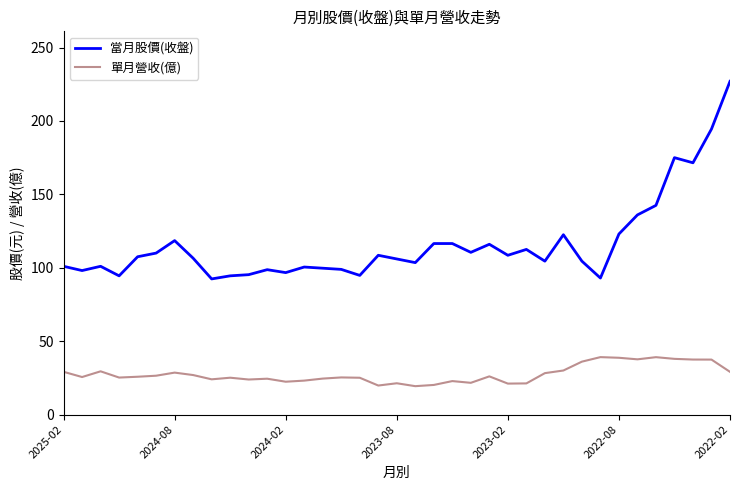

True or false: 單月營收(億) and 當月股價(收盤) cross at least once.

False